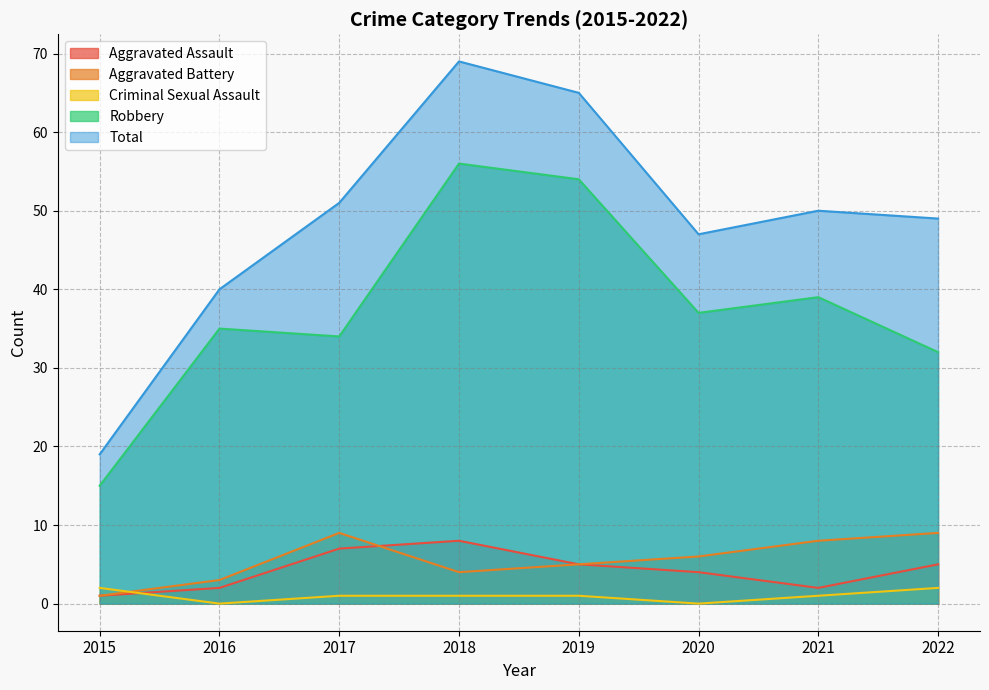

Reading left to right, transcribe all the data shown in this chart.

Aggravated Assault: 1	2	7	8	5	4	2	5
Aggravated Battery: 1	3	9	4	5	6	8	9
Criminal Sexual Assault: 2	0	1	1	1	0	1	2
Robbery: 15	35	34	56	54	37	39	32
Total: 19	40	51	69	65	47	50	49